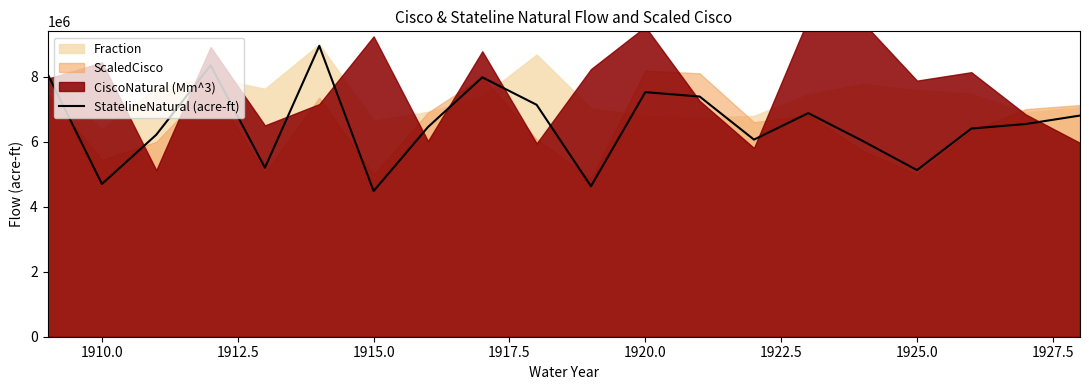

What is the difference between the maximum and minimum values?

4466571